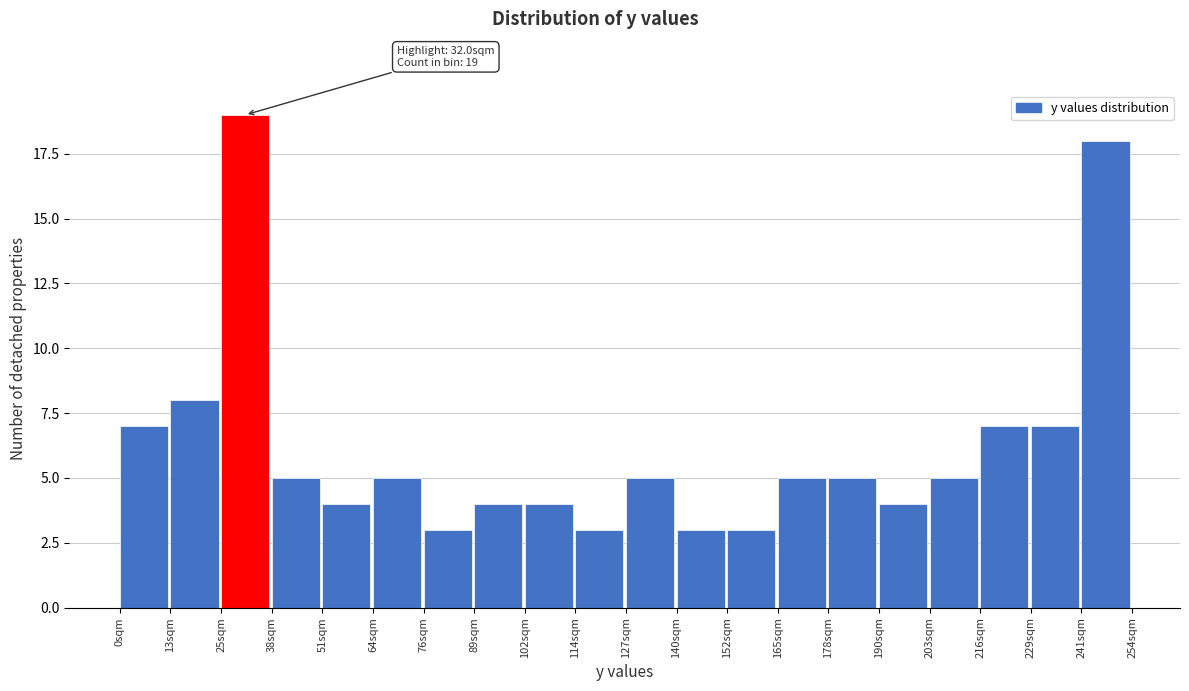

Over which range of the x-axis is the bar tallest?

26 to 38